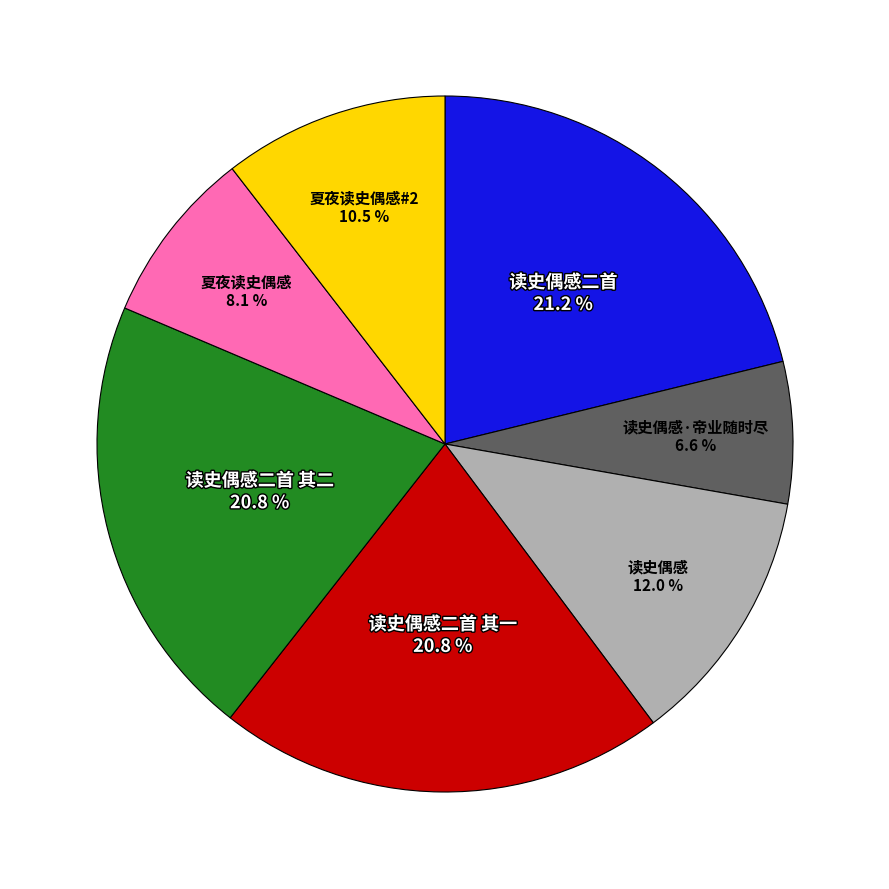

Does any single category account for the majority?

No